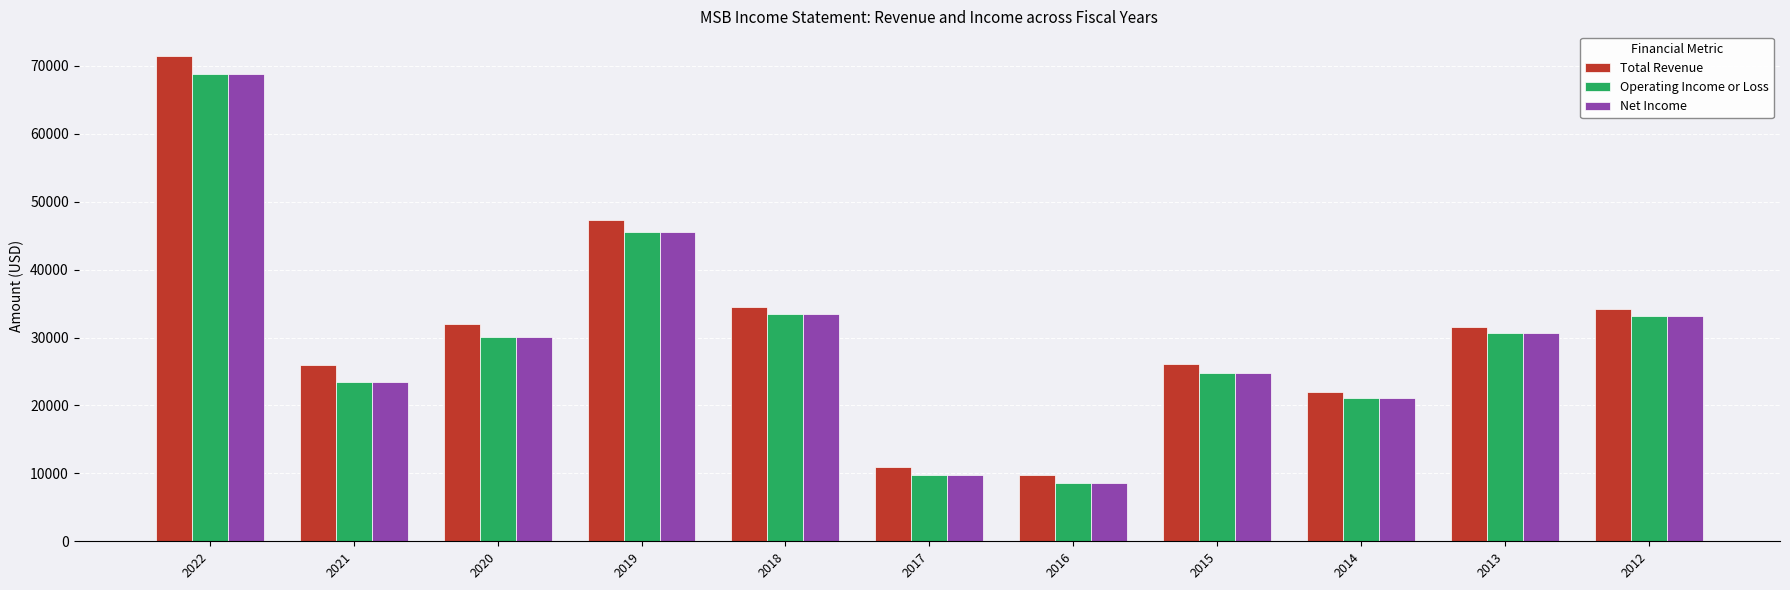

What is the minimum value shown in the chart?

8600